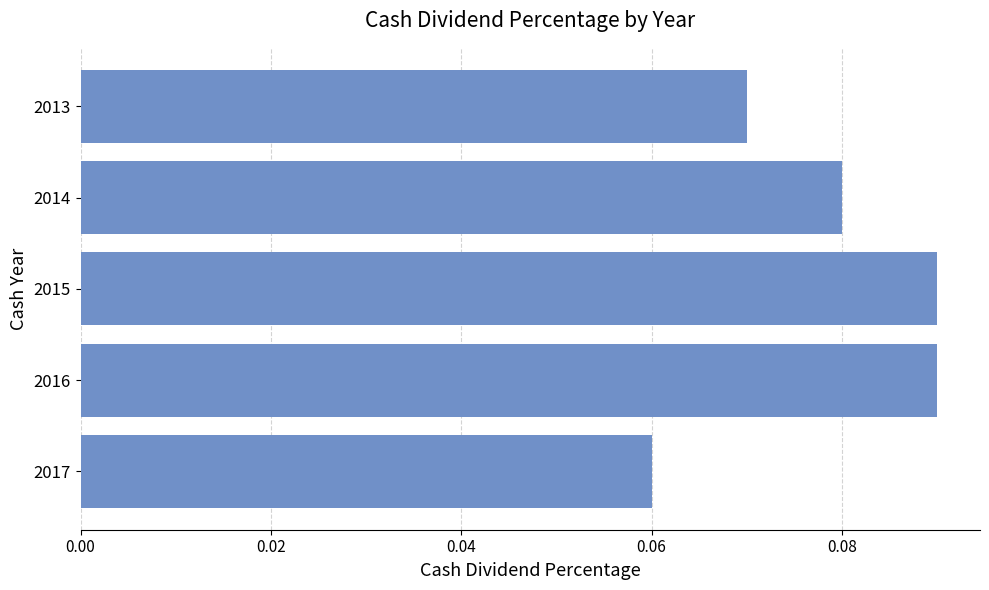

Between 2016 and 2014, which is larger?

2016